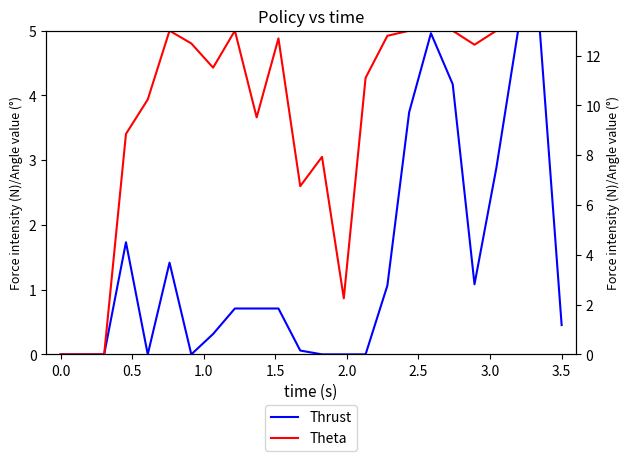

Reading right to left, what are all the values shown in this chart?

Thrust: 0.5	5.0	5.0	2.9	1.1	4.2	5.0	3.7	1.1	0.0	0.0	0.0	0.1	0.7	0.7	0.7	0.3	0.0	1.4	0.0	1.7	0.0	0.0	0.0
Theta: 5.0	5.0	5.0	5.0	4.8	5.0	5.0	5.0	4.9	4.3	0.9	3.1	2.6	4.9	3.7	5.0	4.4	4.8	5.0	3.9	3.4	0.0	0.0	0.0